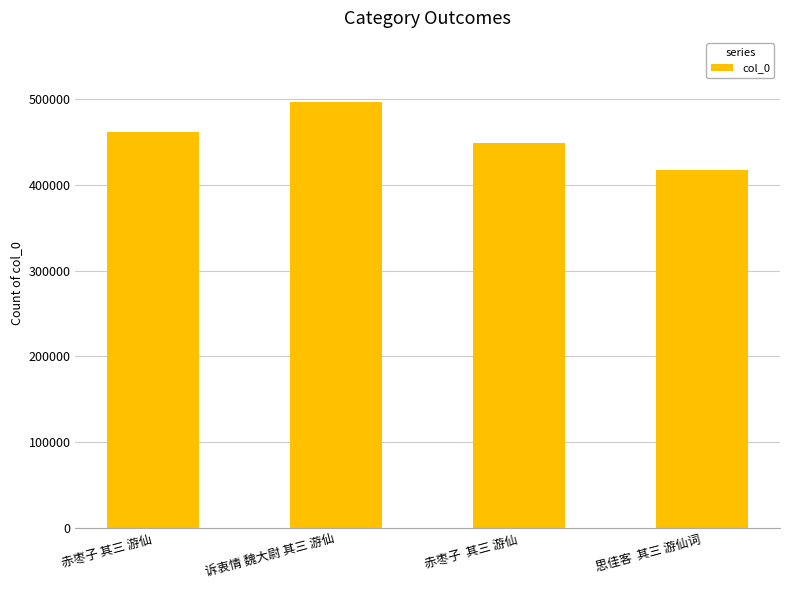

Rank the categories by value from highest to lowest.

诉衷情 魏大尉 其三 游仙, 赤枣子 其三 游仙, 赤枣子  其三 游仙, 思佳客  其三 游仙词